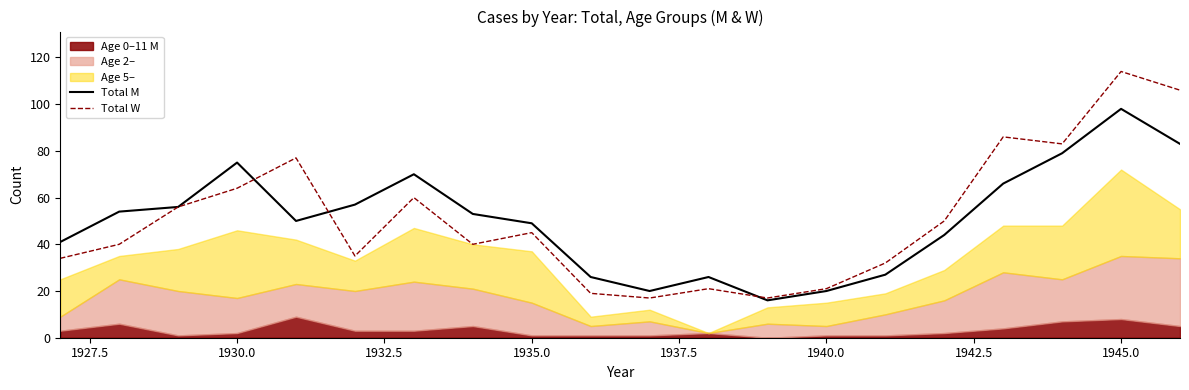

True or false: Total W has a value of 115 at 1935.0.

False